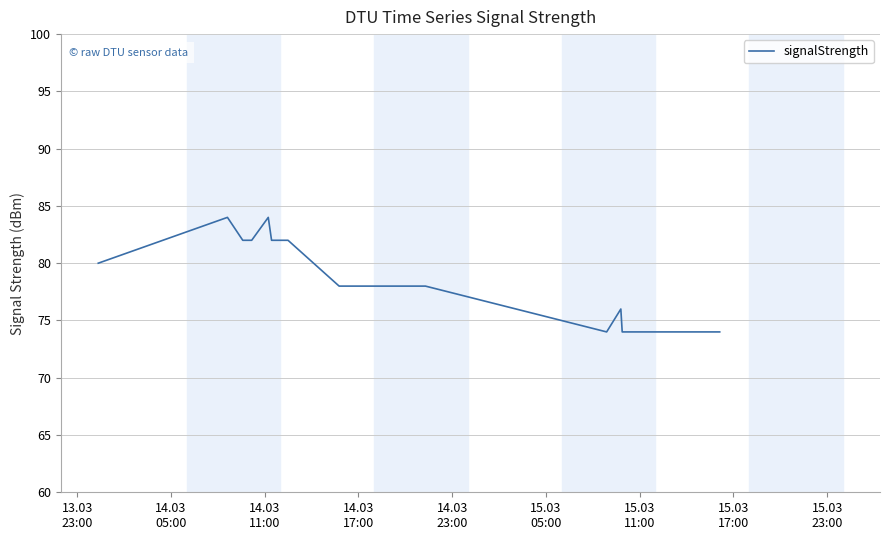

What is the difference between the maximum and minimum values?

10